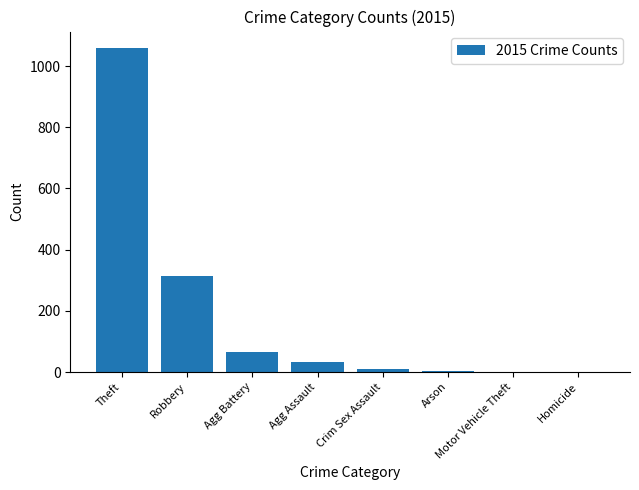

How many data points does each series have?

8